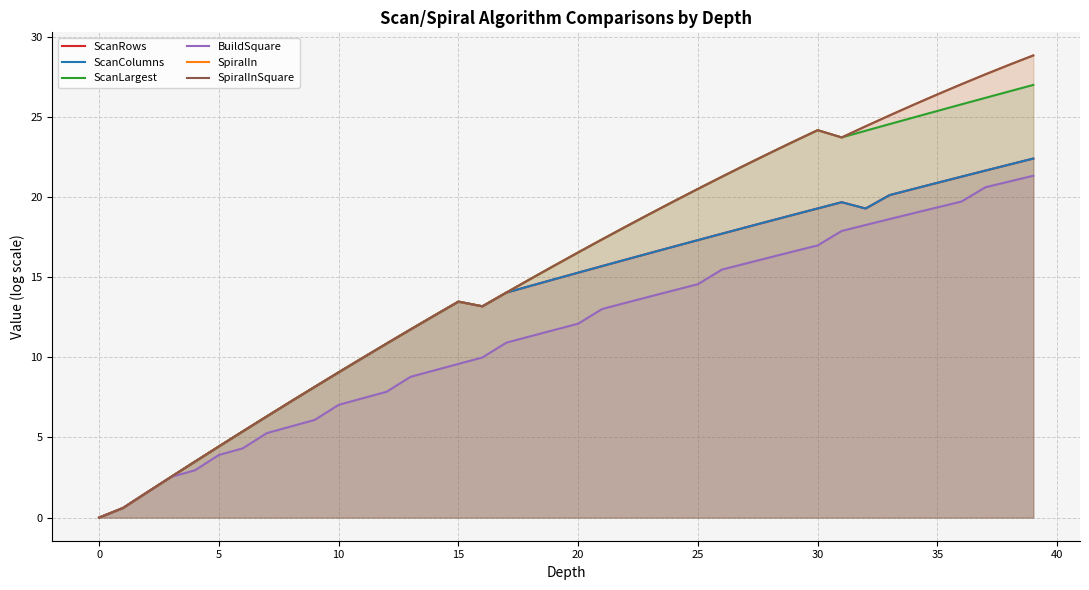

At which label is ScanRows closest to 11?

12